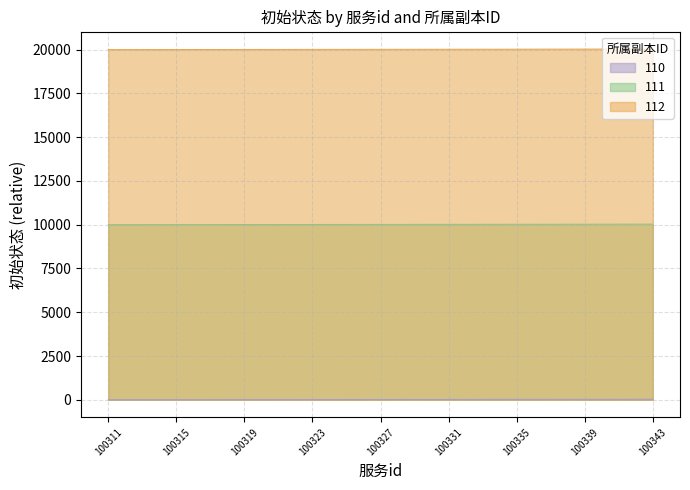

How many data points in 112 are less than 20016?

16